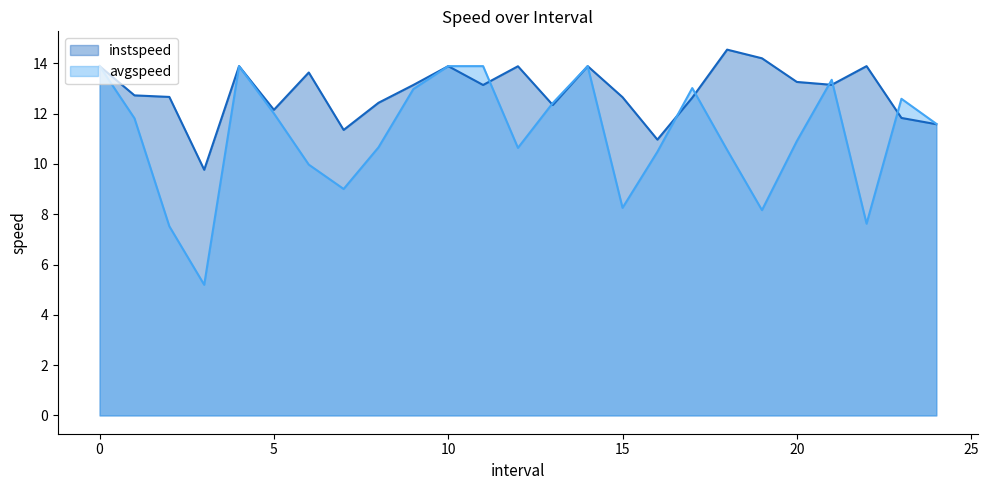

In instspeed, how many points are higher than both neighbors (excluding endpoints)?

7